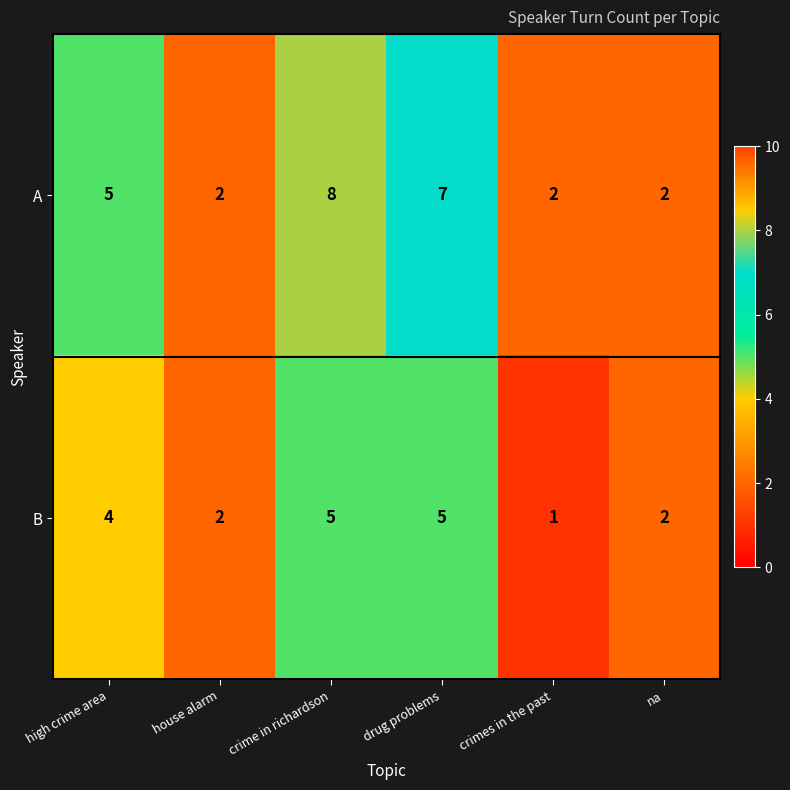

Reading right to left, extract all data points from this chart.

A: 2	2	7	8	2	5
B: 2	1	5	5	2	4